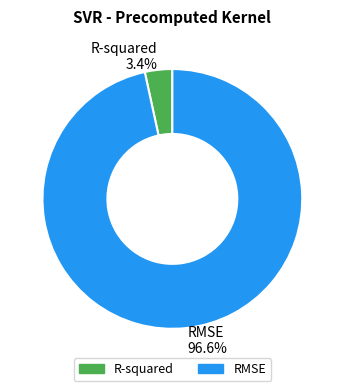

What percentage is the RMSE slice, to the nearest percent?

97%